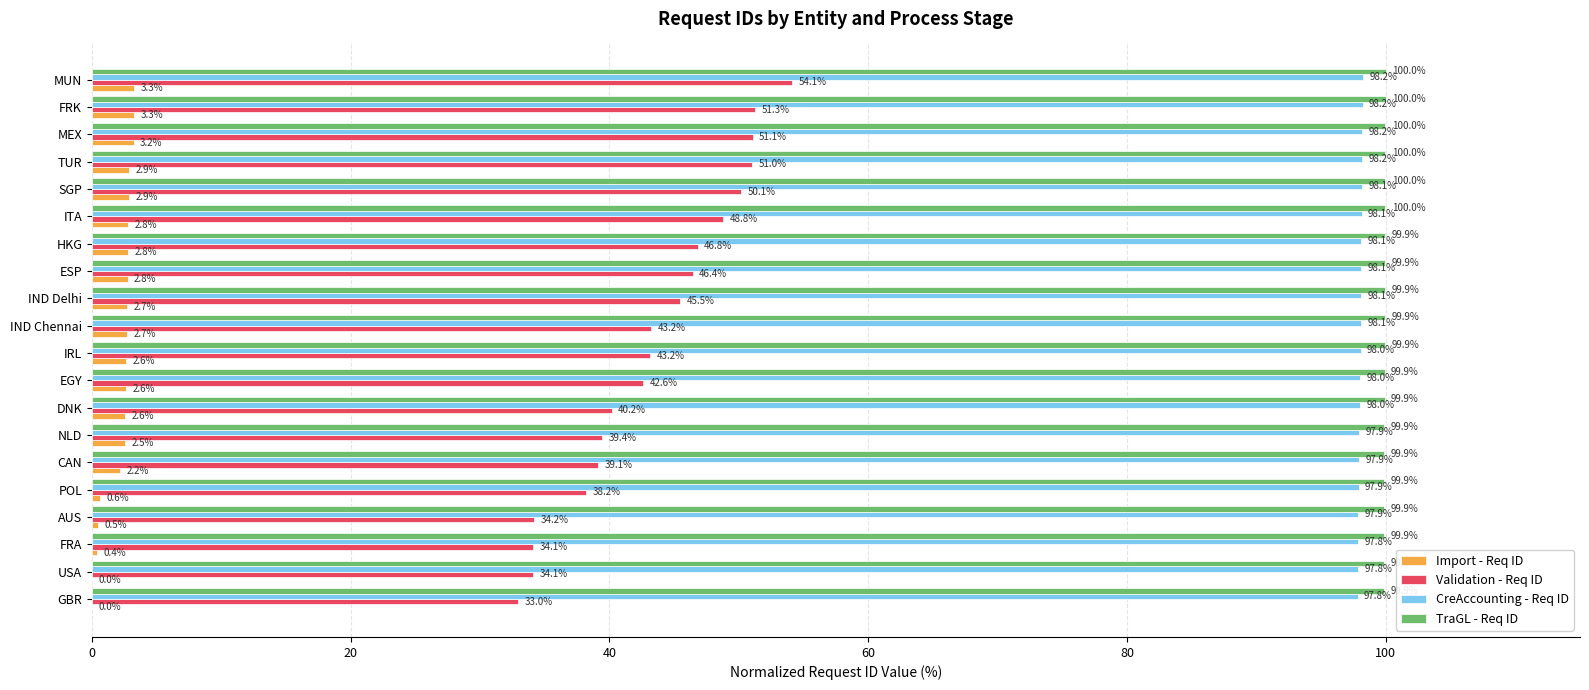

What is the maximum value shown in the chart?

100.0